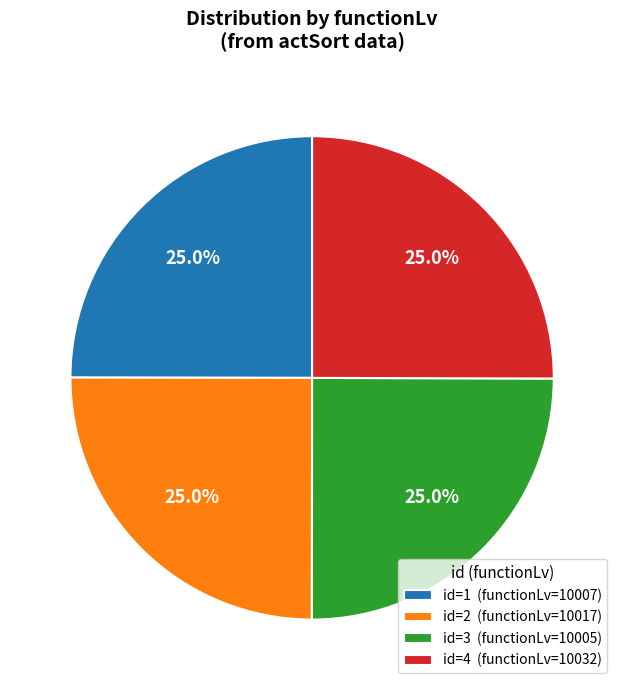

Does any single category account for the majority?

No